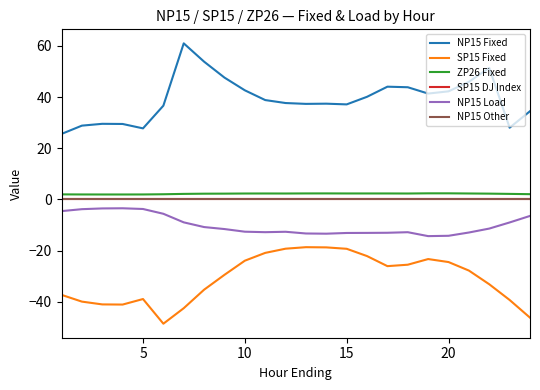

Is this an area chart (filled region under the line)?

No